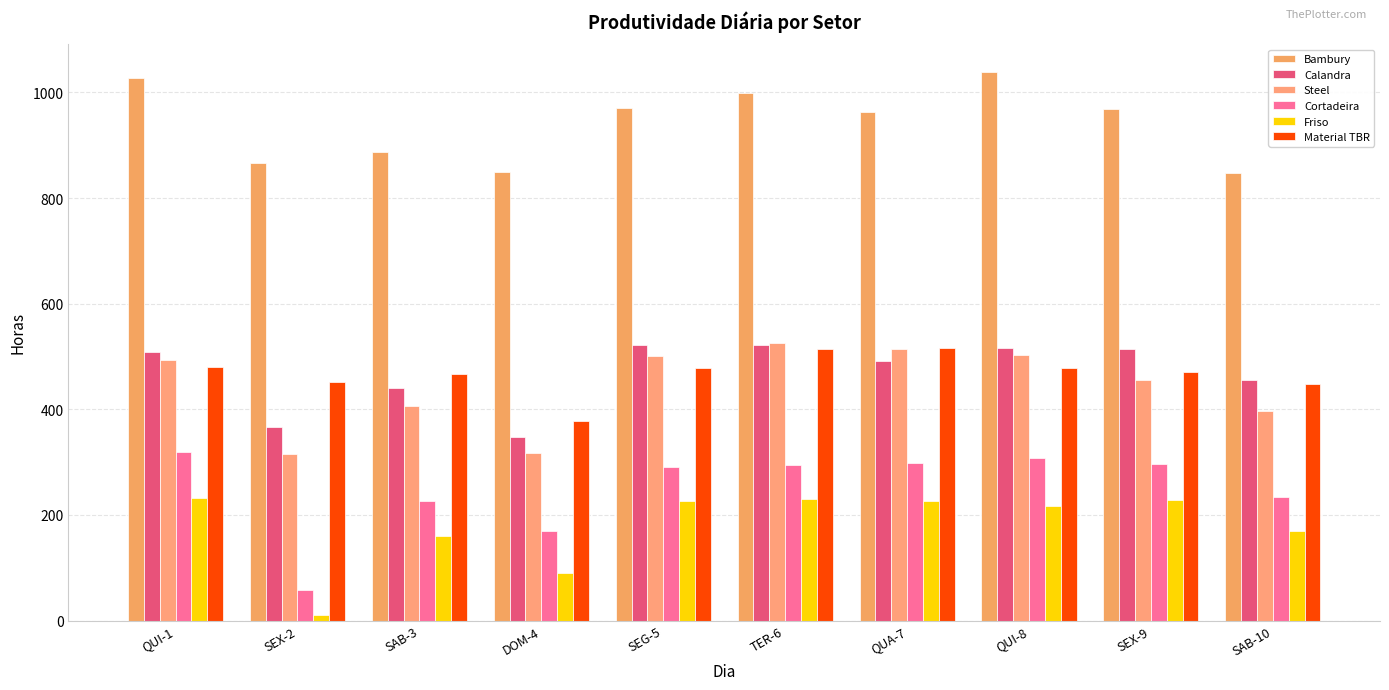

Does the chart contain any negative values?

No